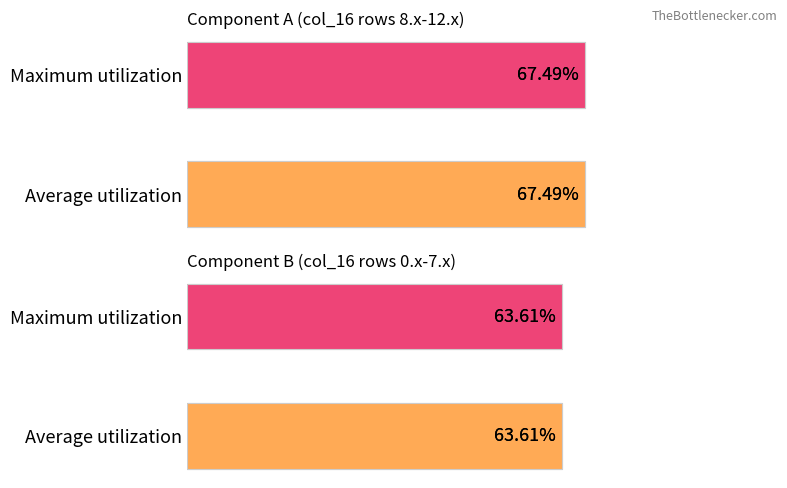

List the series in order of their peak value, lowest first.

Maximum utilization, Average utilization